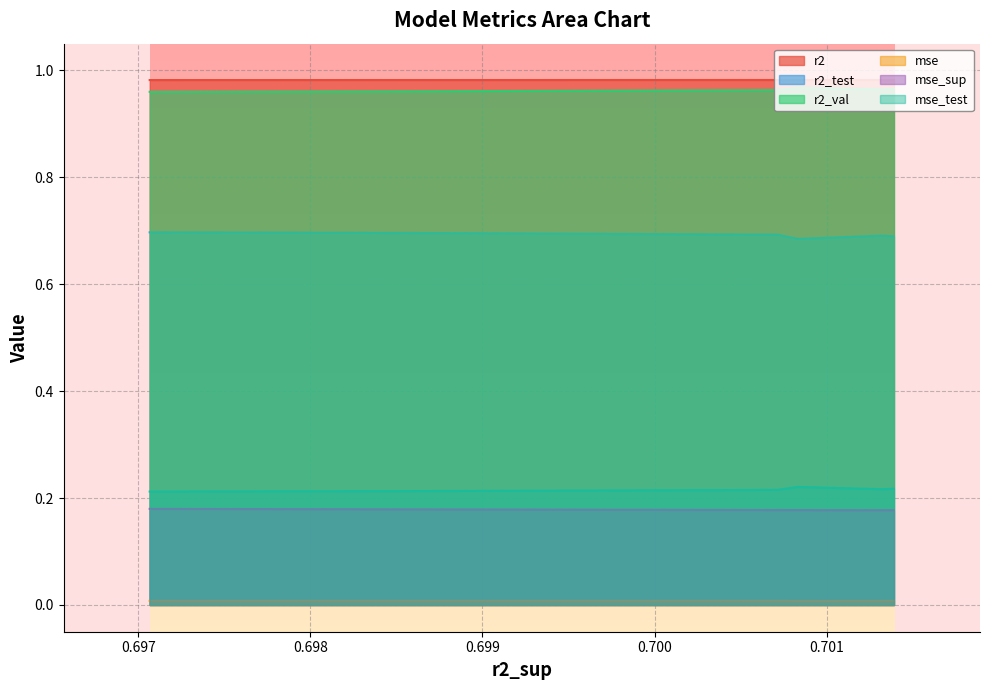

What is the sum of all mse_sup values?

1.8